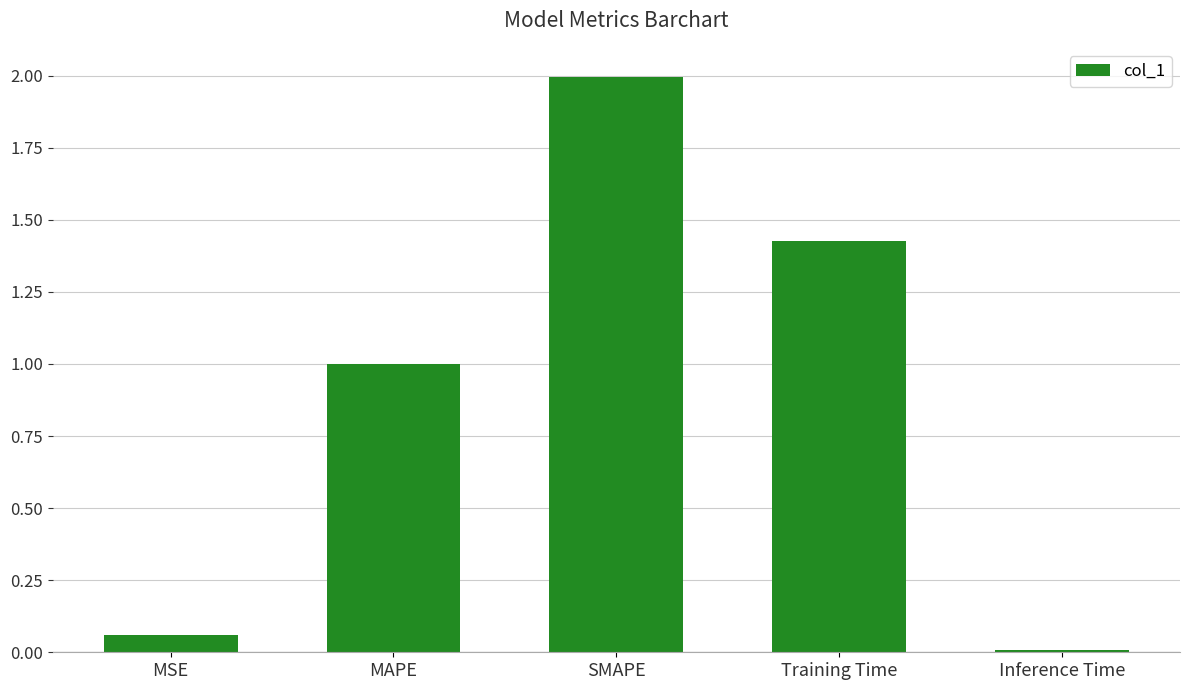

Which category has the highest value across all series?

SMAPE